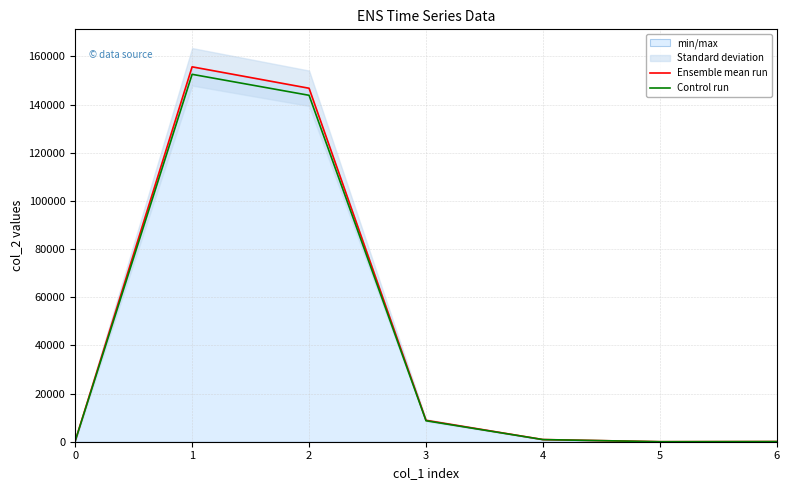

True or false: Control run and Ensemble mean run intersect in this chart.

False